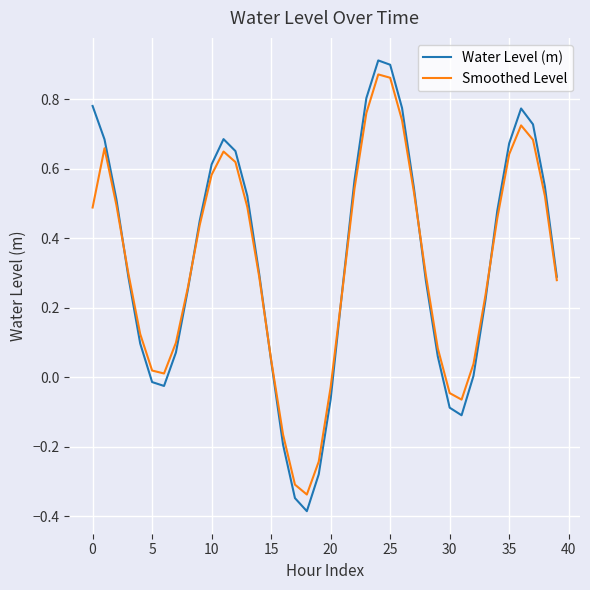

Which series has the widest spread of values?

Water Level (m)